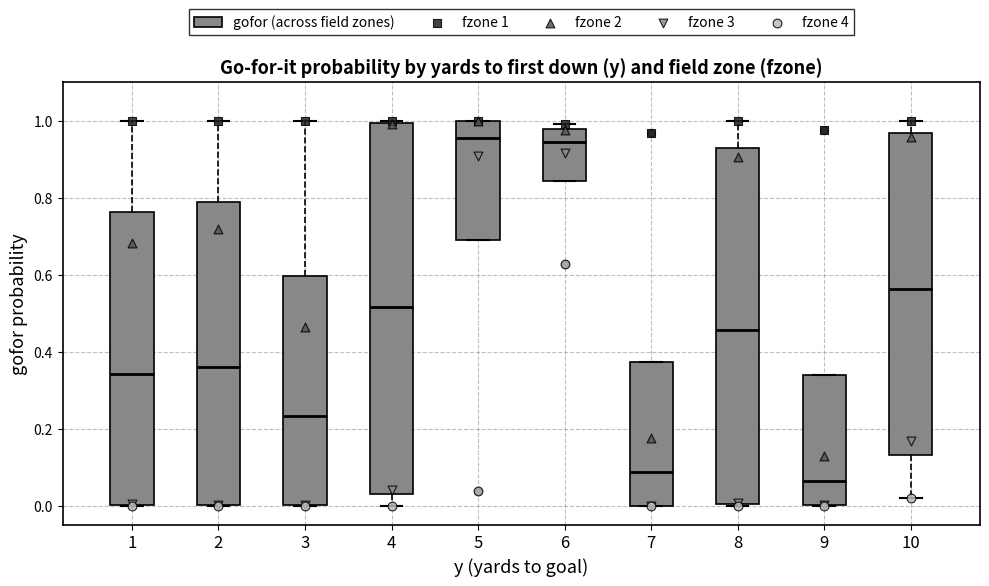

Where is the upper edge of the box at x = 5 on the y-axis? The values are not printed on the chart, so give them approximately, as read against the axis.

1.00